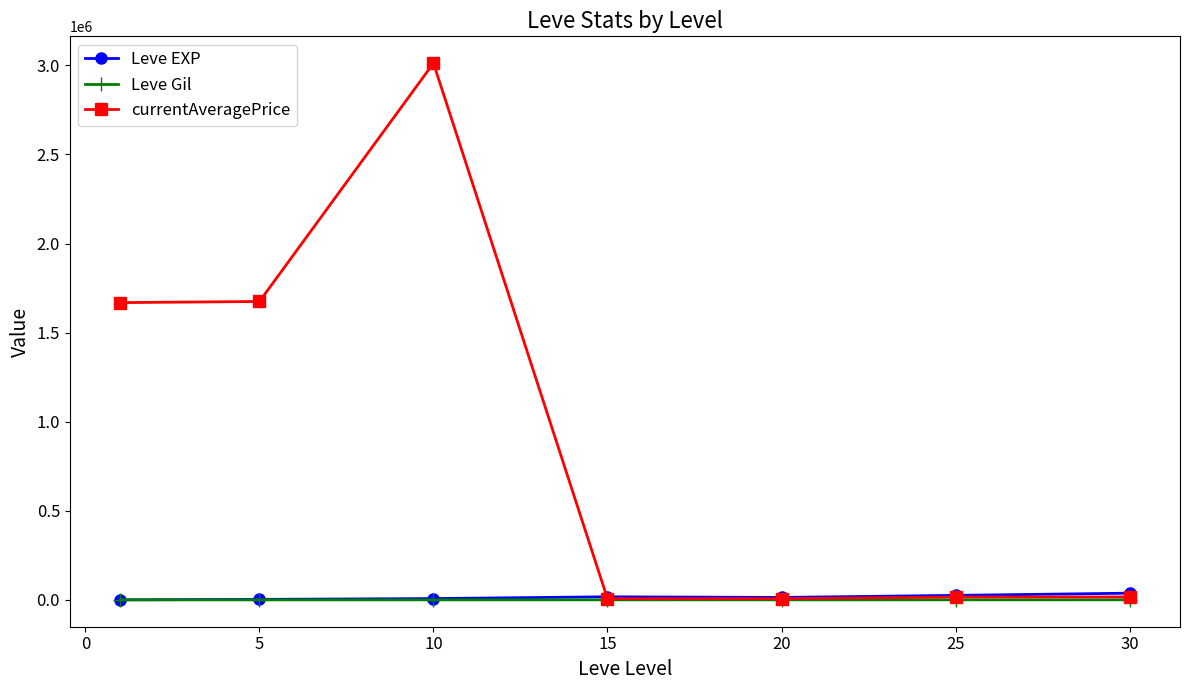

What is the difference between the maximum and minimum values in the currentAveragePrice series?

3005871.3